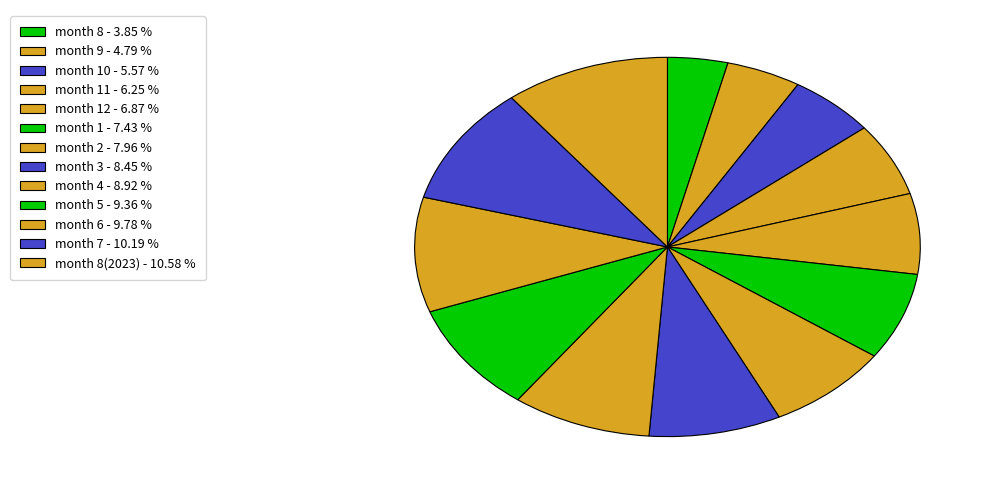

How many slices are in this pie chart?

13